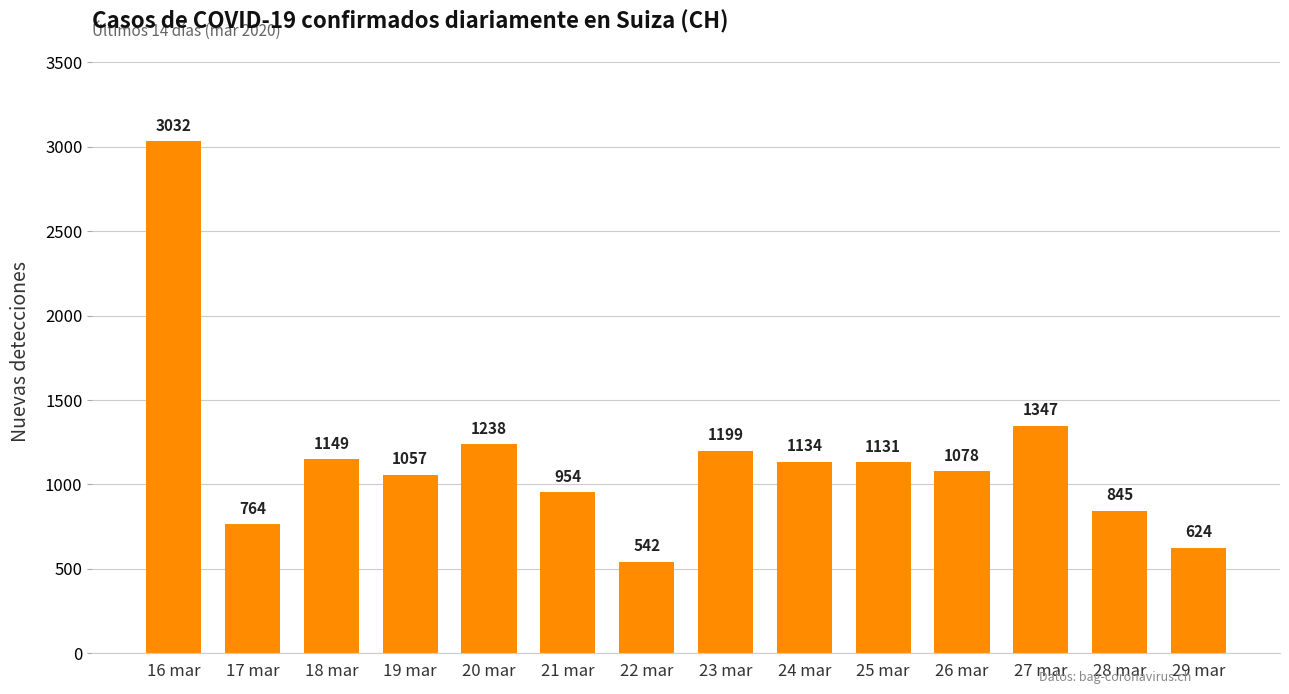

List the labels in order of value, largest first.

16 mar, 27 mar, 20 mar, 23 mar, 18 mar, 24 mar, 25 mar, 26 mar, 19 mar, 21 mar, 28 mar, 17 mar, 29 mar, 22 mar